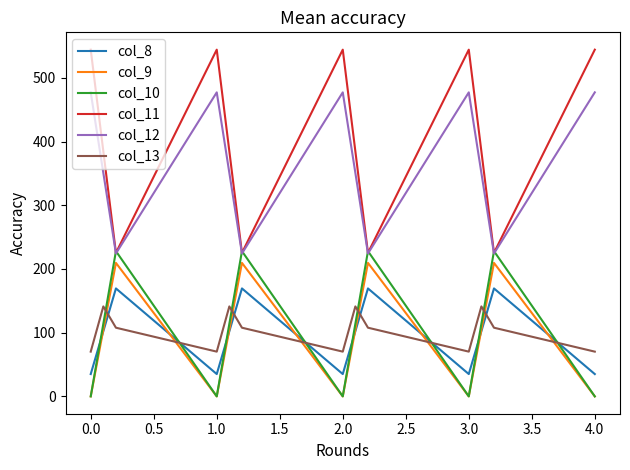

Reading right to left, extract all data points from this chart.

col_8: 35.0	169.5	102.3	35.0	169.5	102.3	35.0	169.5	102.3	35.0	169.5	102.3	35.0
col_9: 0.0	209.6	104.8	0.0	209.6	104.8	0.0	209.6	104.8	0.0	209.6	104.8	0.0
col_10: 0.0	228.0	114.0	0.0	228.0	114.0	0.0	228.0	114.0	0.0	228.0	114.0	0.0
col_11: 544.3	225.2	384.7	544.3	225.2	384.7	544.3	225.2	384.7	544.3	225.2	384.7	544.3
col_12: 477.2	224.3	350.8	477.2	224.3	350.8	477.2	224.3	350.8	477.2	224.3	350.8	477.2
col_13: 70.2	107.8	141.2	70.2	107.8	141.2	70.2	107.8	141.2	70.2	107.8	141.2	70.2